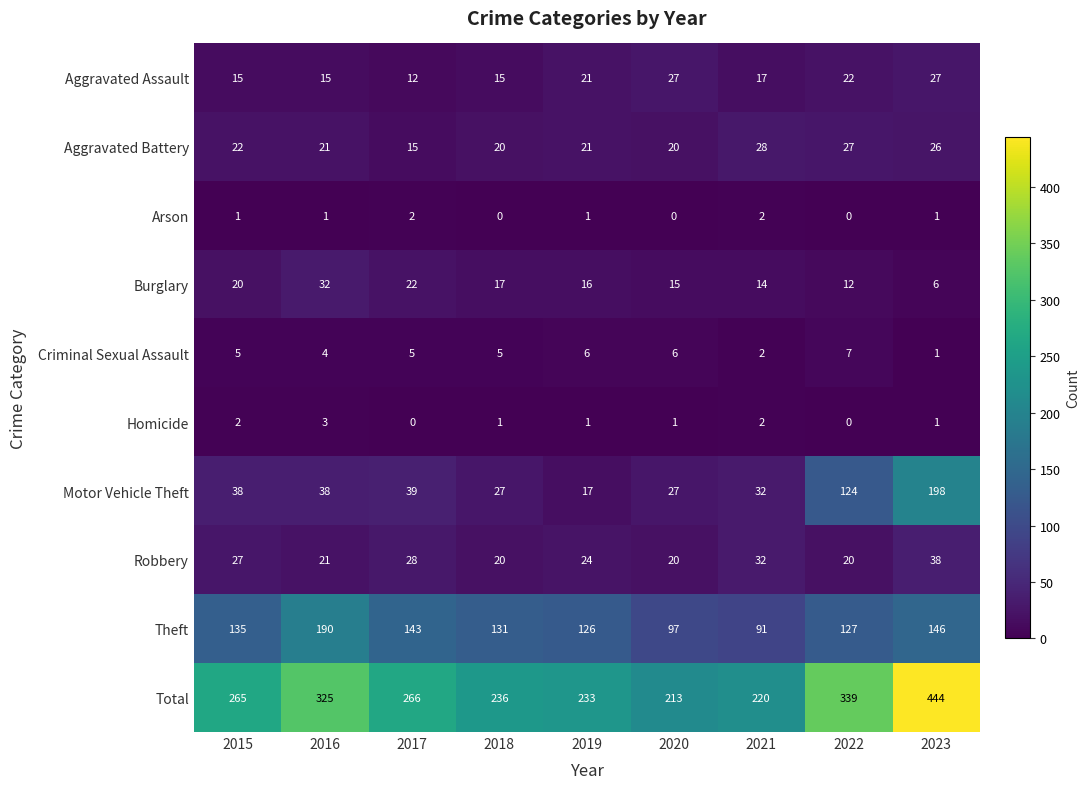

Is it true that Arson equals 2 at 2016?

False